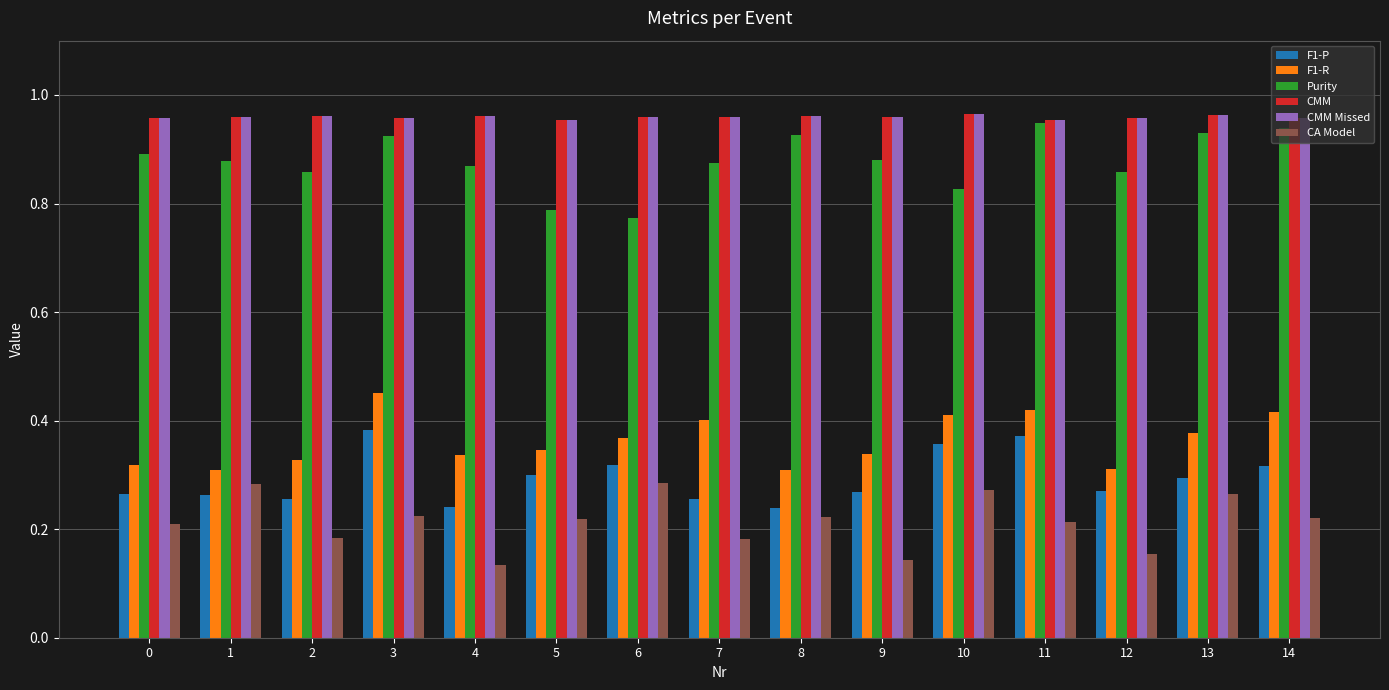

Is the value of F1-R at 9 greater than the value of CMM Missed at 9?

No